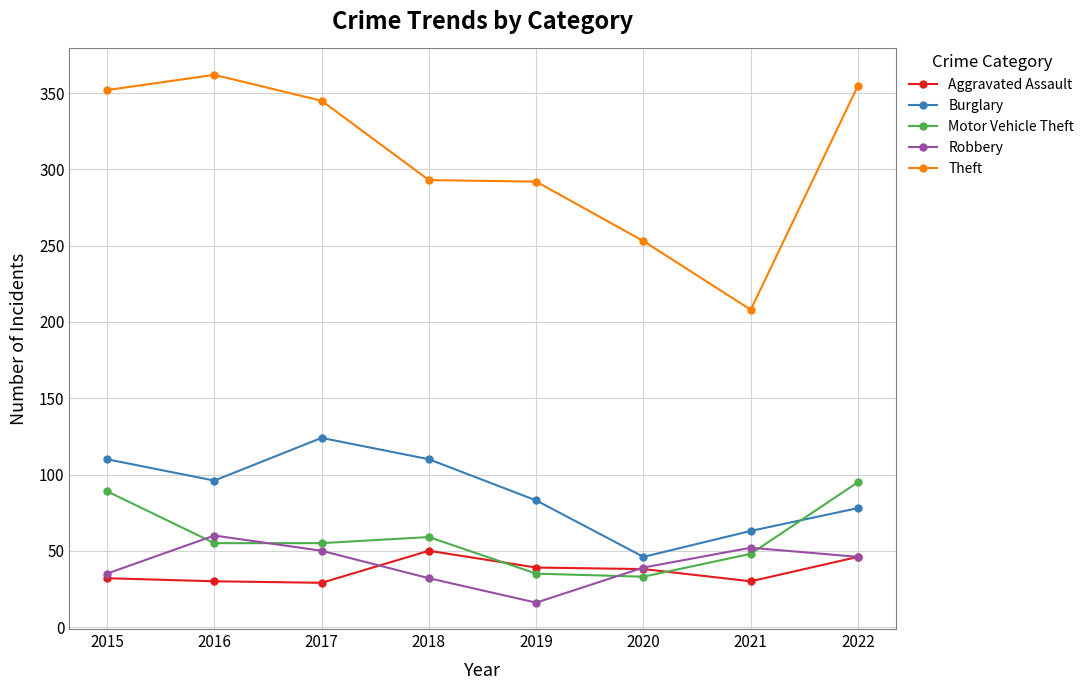

How many times do Motor Vehicle Theft and Robbery cross each other?

4